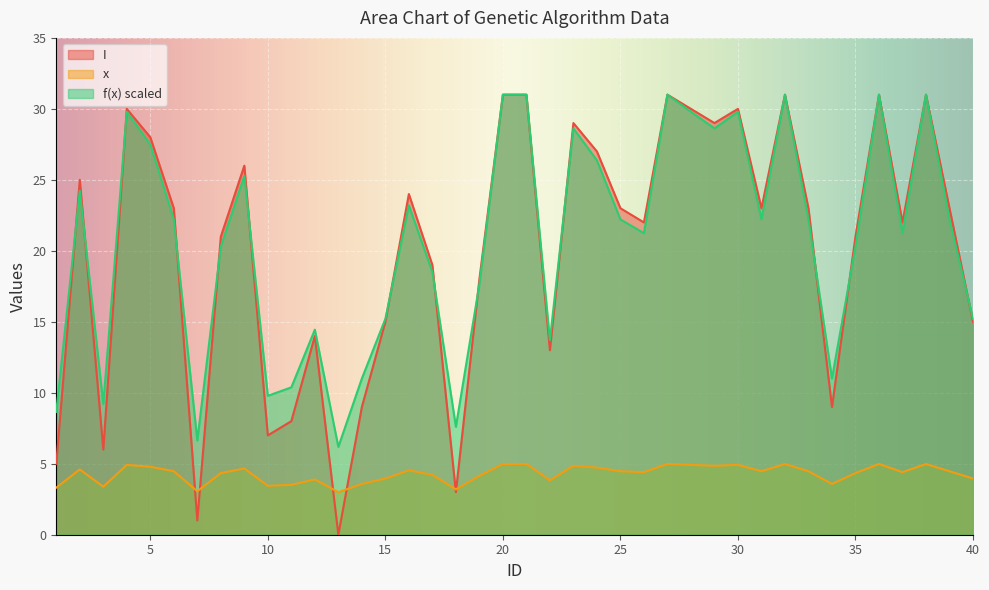

At which label does I first exceed 23?

2